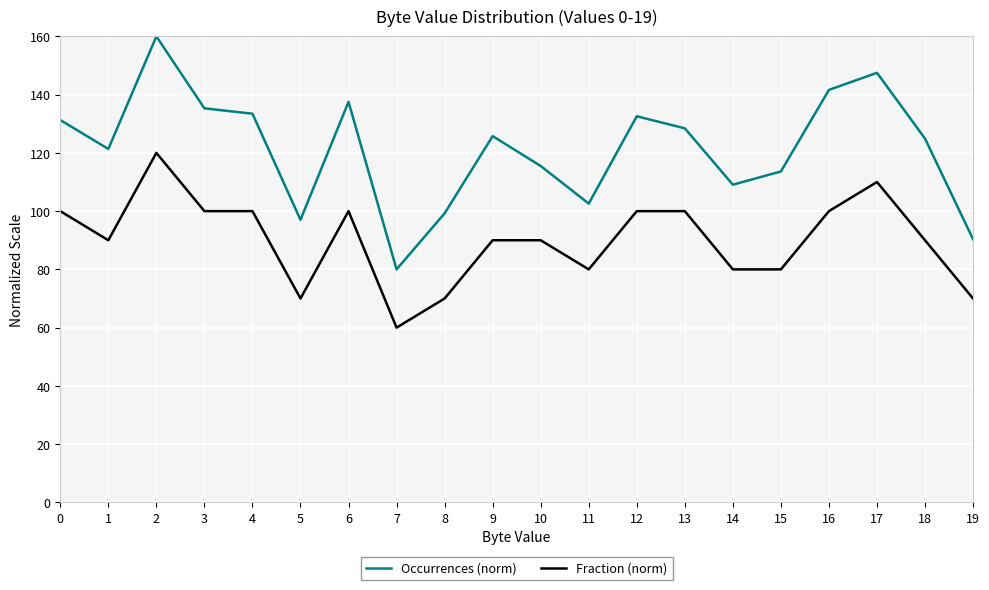

True or false: Fraction (norm) has a value of 100.0 at 13.

True